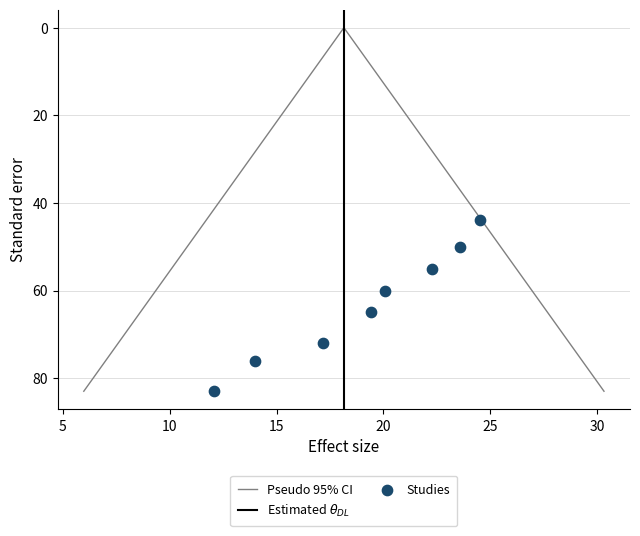

What is the range of Y values (max minus min)?

39